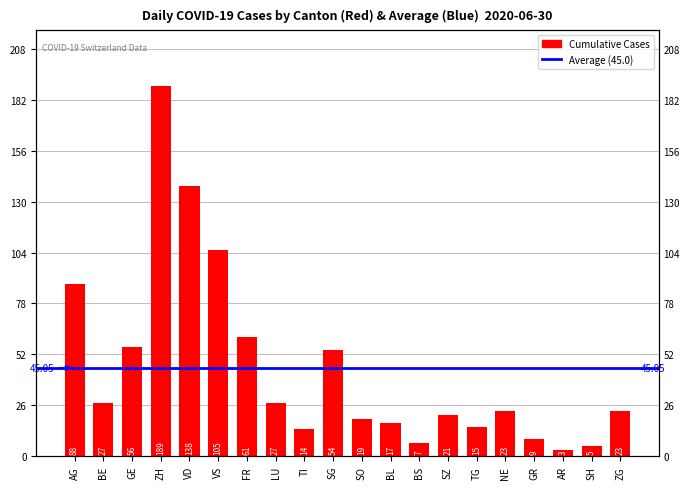

What value does the data have at FR, to the nearest 10?

60